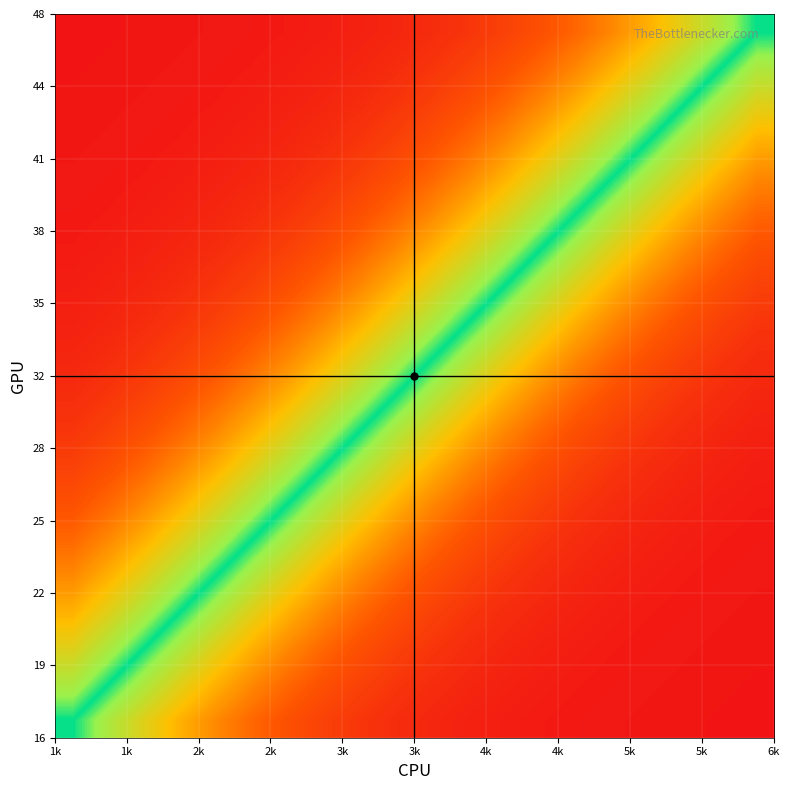

How many data points does each series have?

20